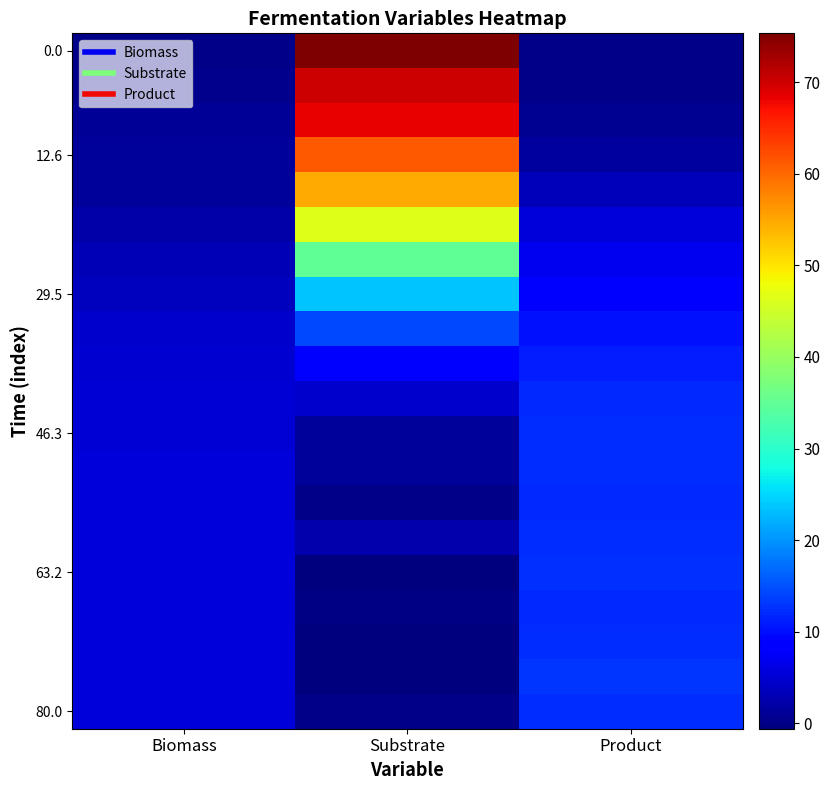

Between Product and Biomass, which is larger?

Biomass